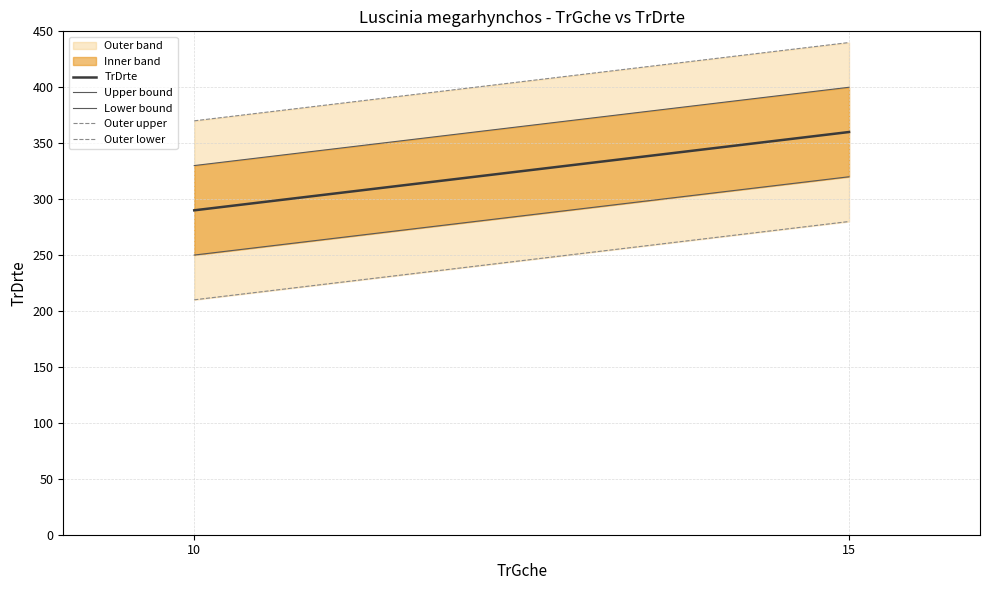

Which series has the largest range (max minus min)?

TrDrte